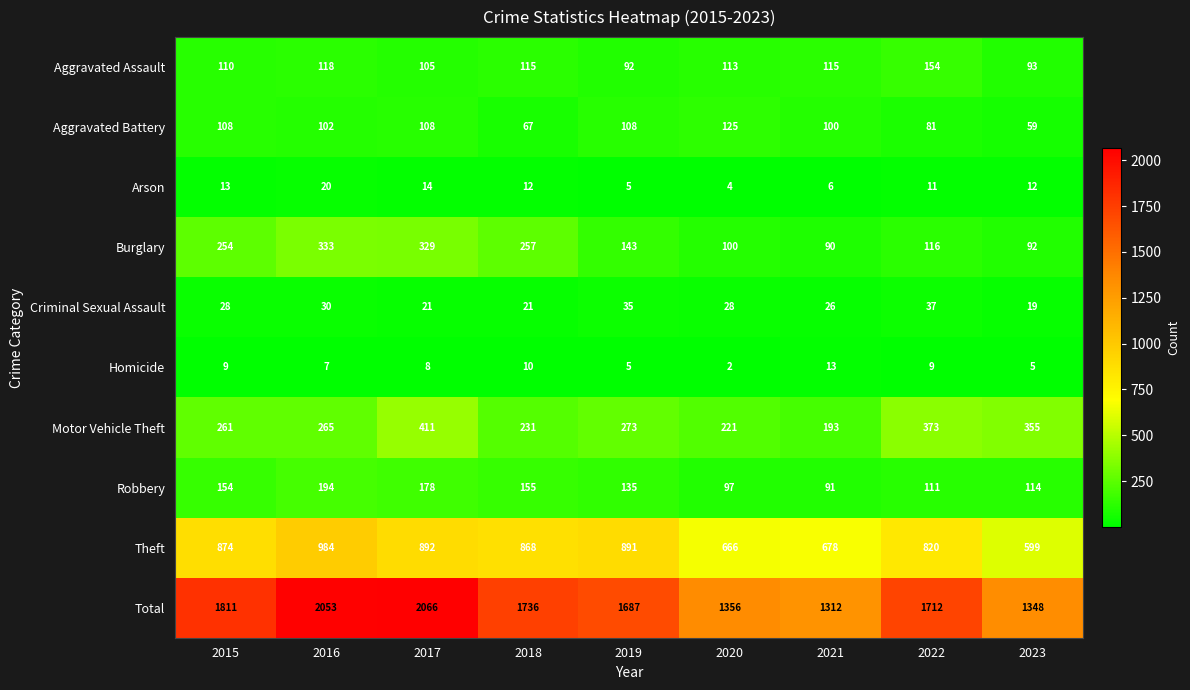

What is the difference between the maximum and minimum values in the Arson series?

16